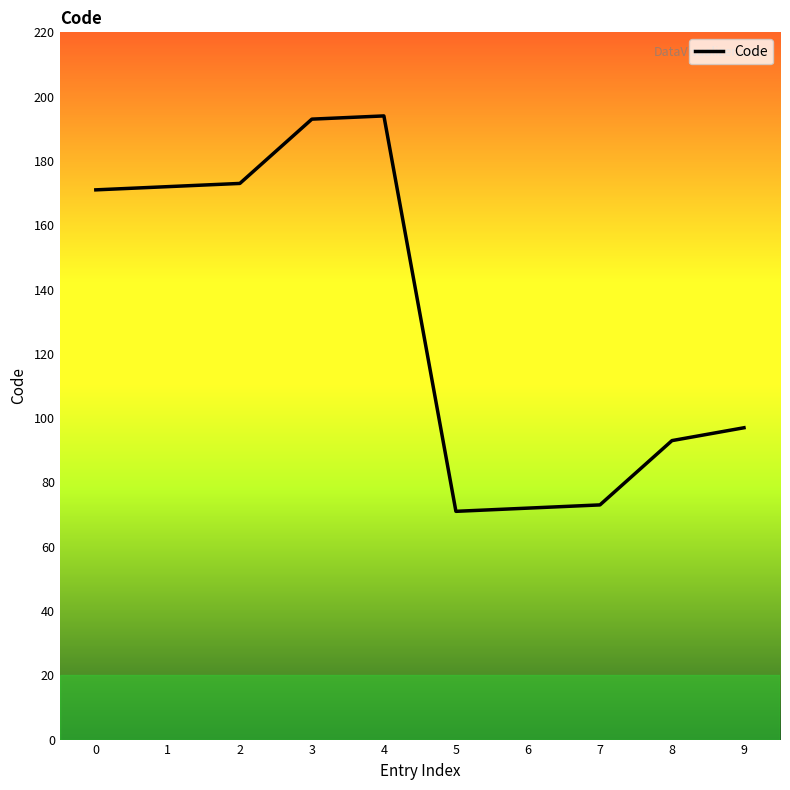

Count the number of categories in the chart.

10